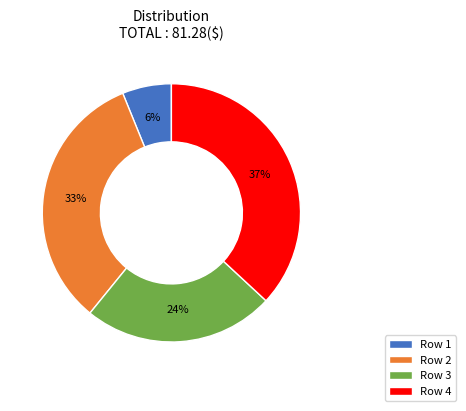

To the nearest percent, what is the difference between the Row 3 and Row 4 slice percentages?

13%